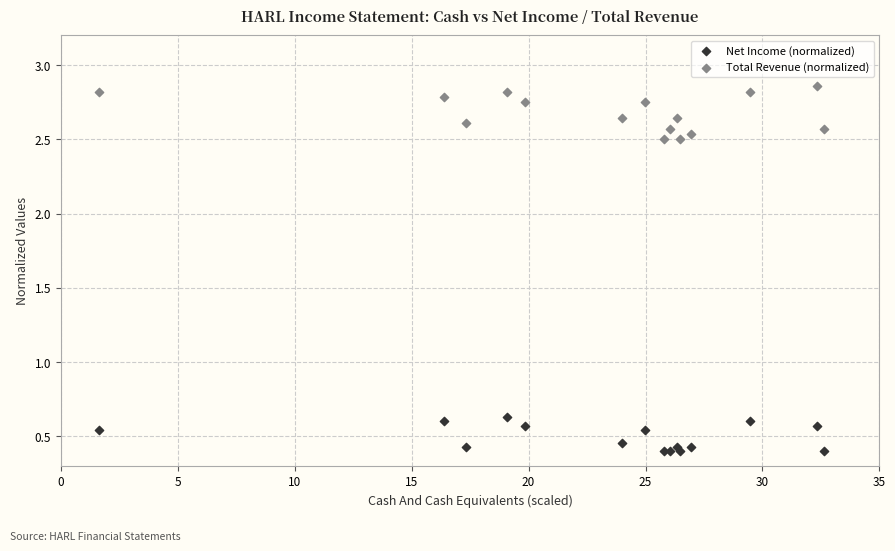

Which series contains the highest Y value?

Total Revenue (normalized)